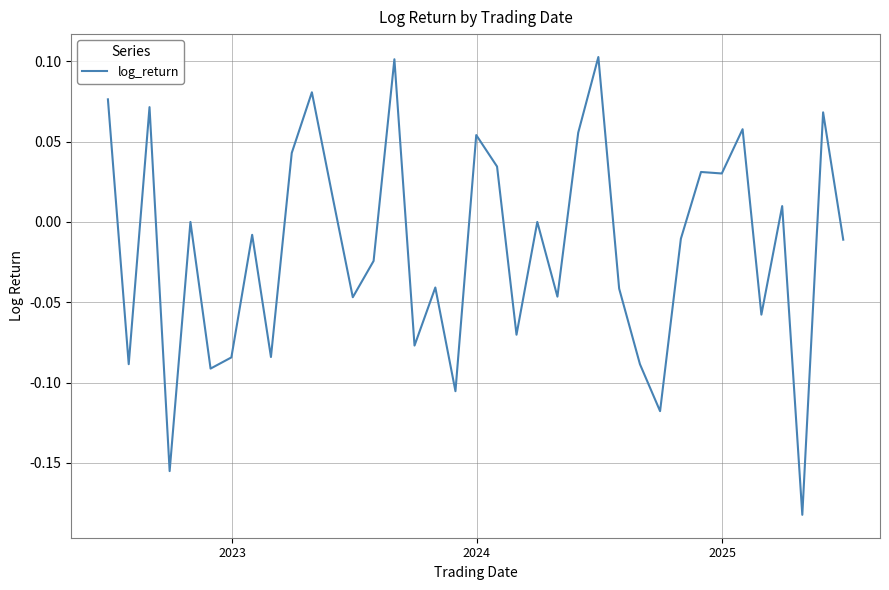

What is the difference between the maximum and minimum values?

0.3